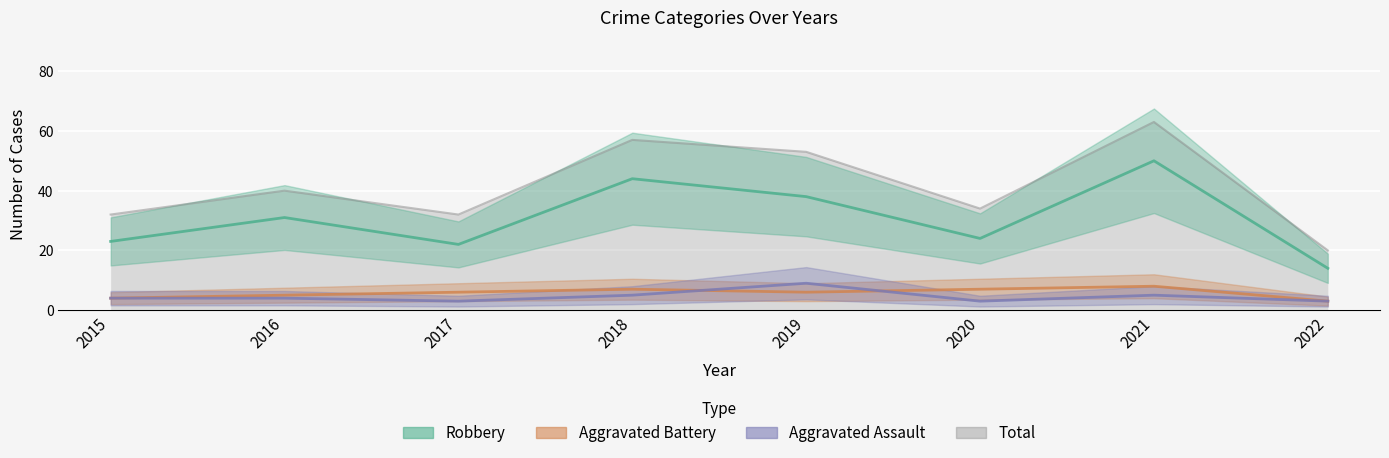

Read the Aggravated Battery value at 2016.

5